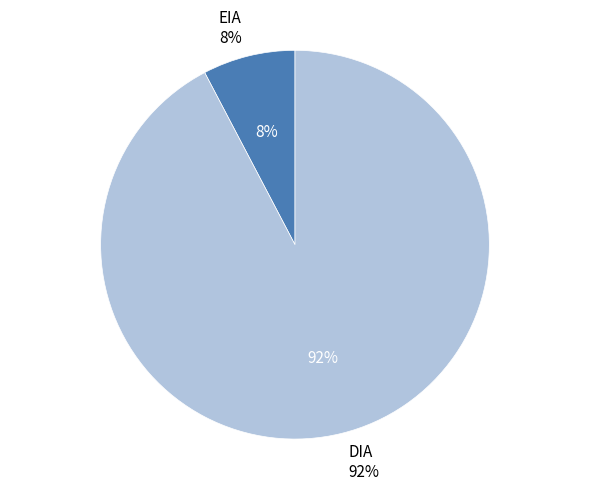

True or false: DIA accounts for 99% of the total.

False